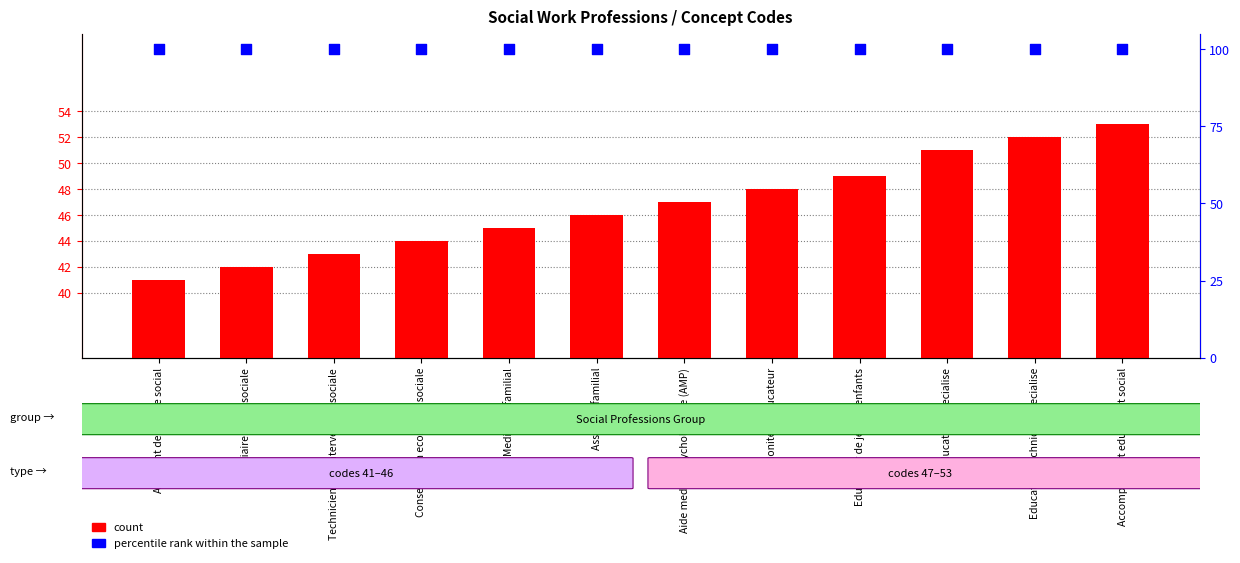

Which series reaches the minimum Y coordinate?

count